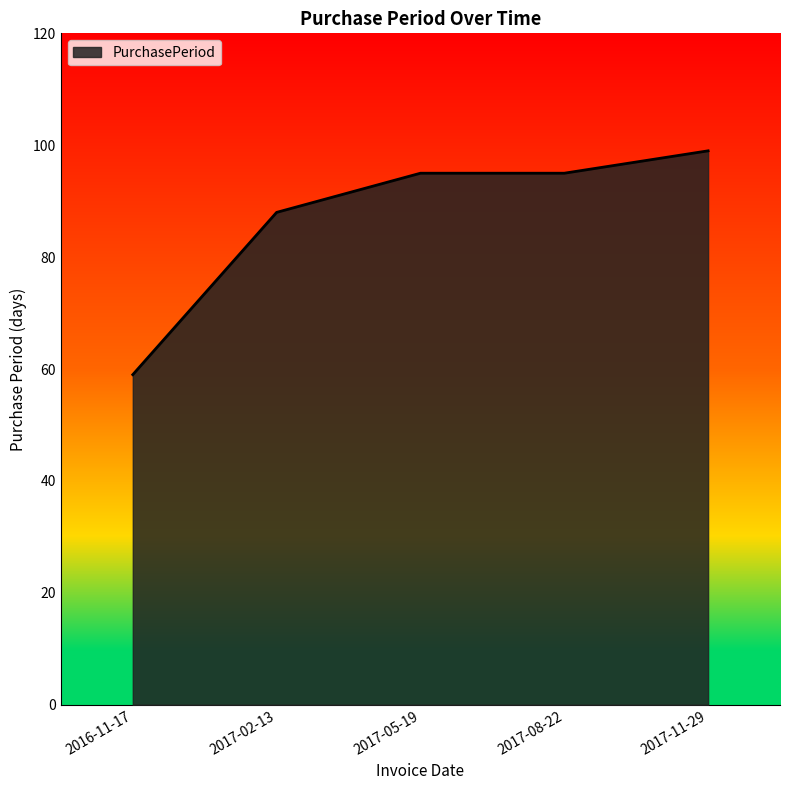

True or false: there are more than 1 points higher than both neighbors.

False